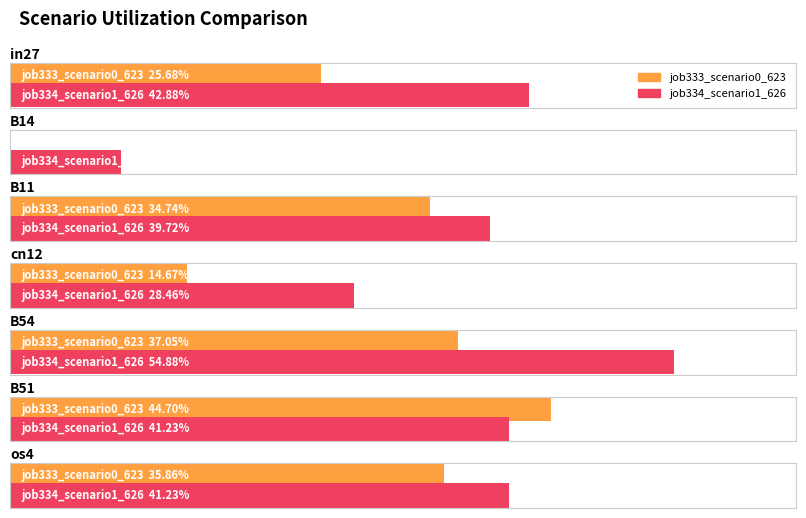

Is the value of job333_scenario0_623 at B51 greater than the value of job334_scenario1_626 at in27?

Yes